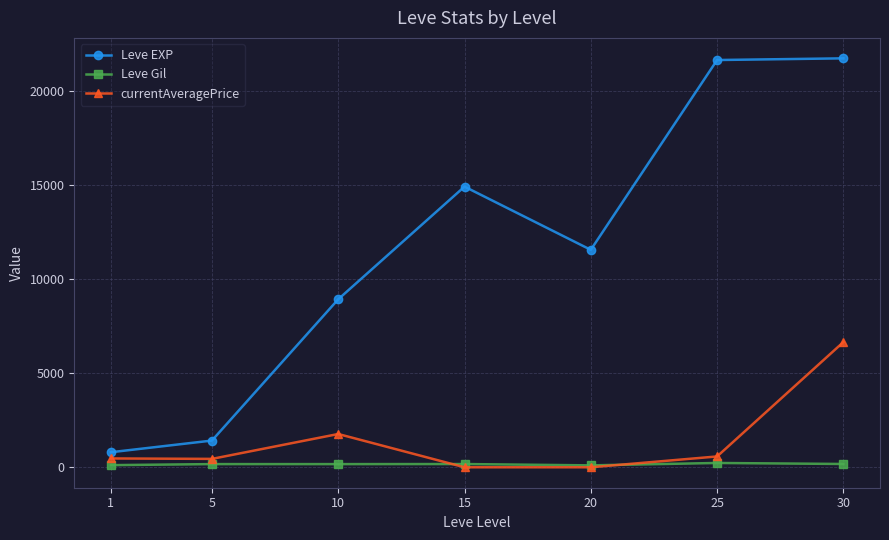

What is the difference between the second highest and minimum values in the Leve Gil series?

74.0